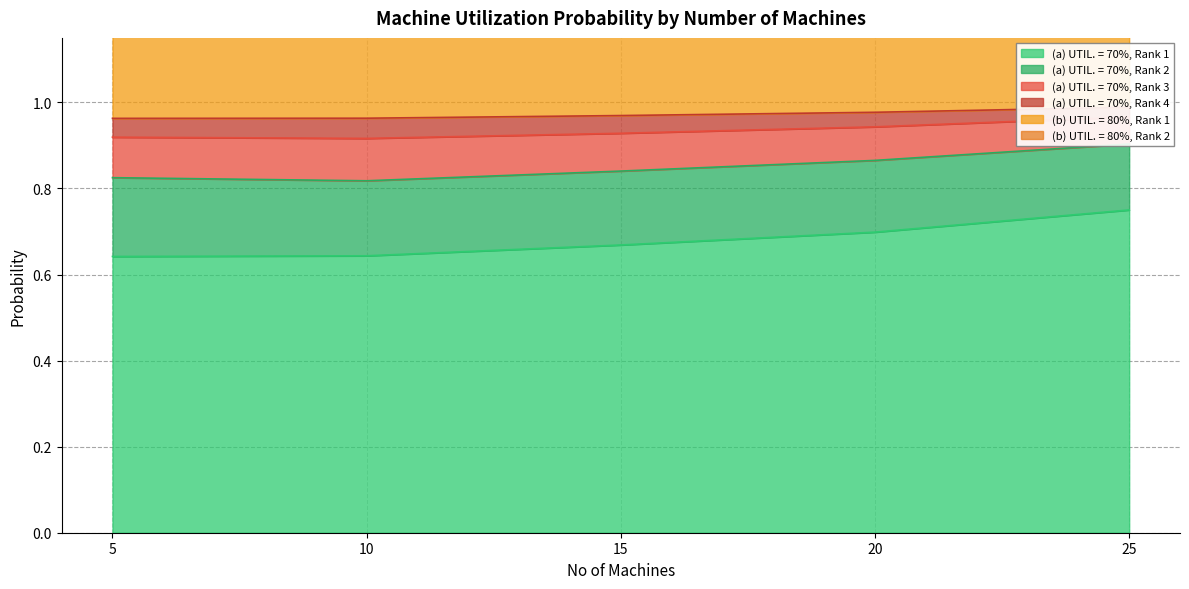

True or false: (b) UTIL. = 80%, Rank 1 has a value of 0.9 at 20.

False